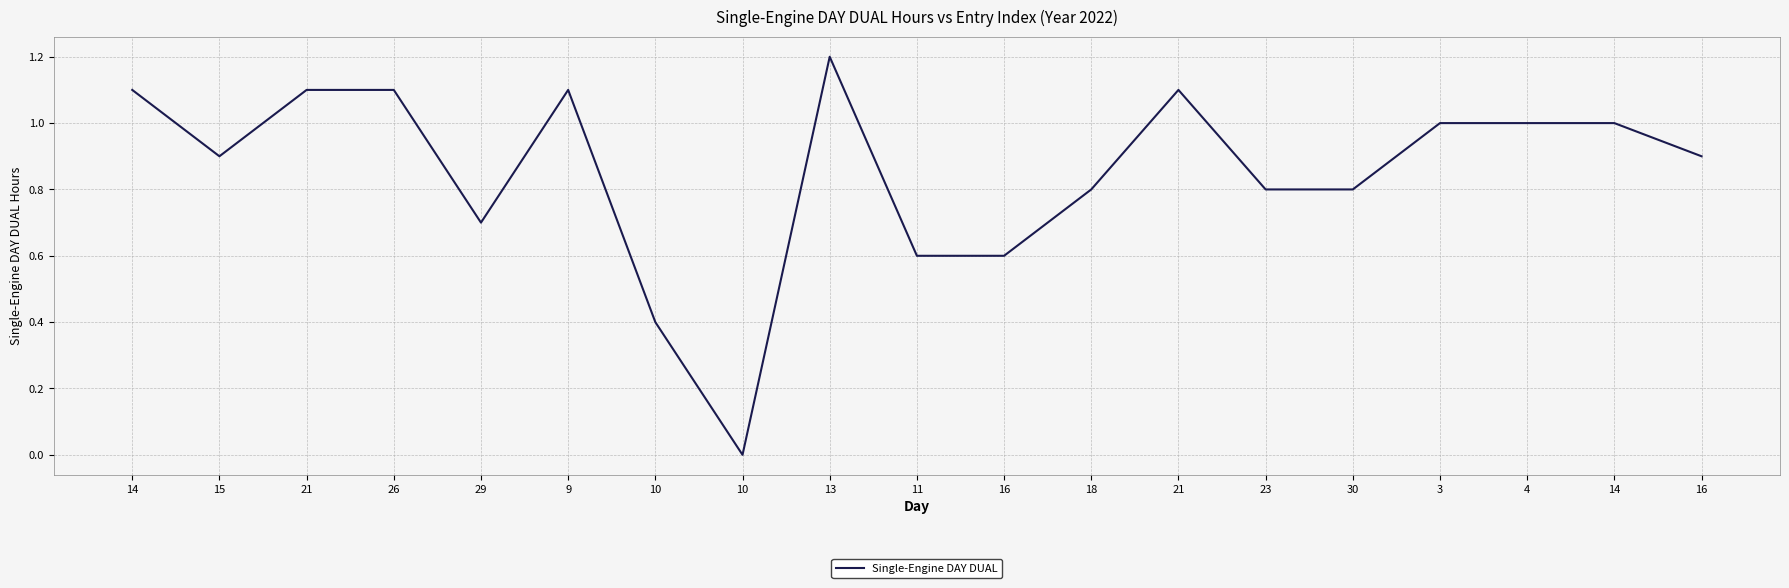

How many categories are shown in the chart?

19